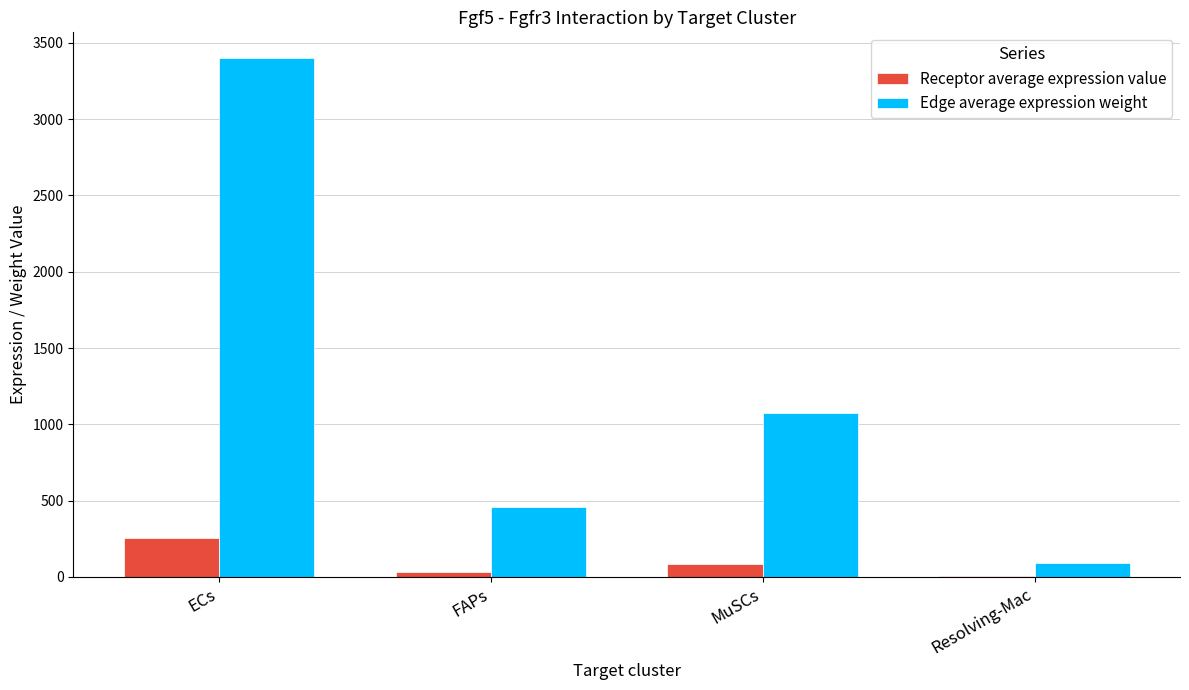

Reading left to right, extract all data points from this chart.

Receptor average expression value: 257.9	34.6	81.4	6.9
Edge average expression weight: 3399.5	455.8	1072.4	91.2